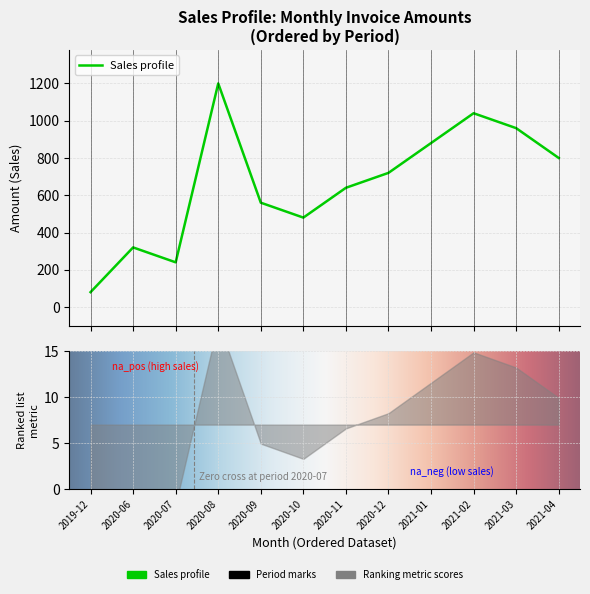

What is the change in value from 2020-09 to 2020-11?

+80